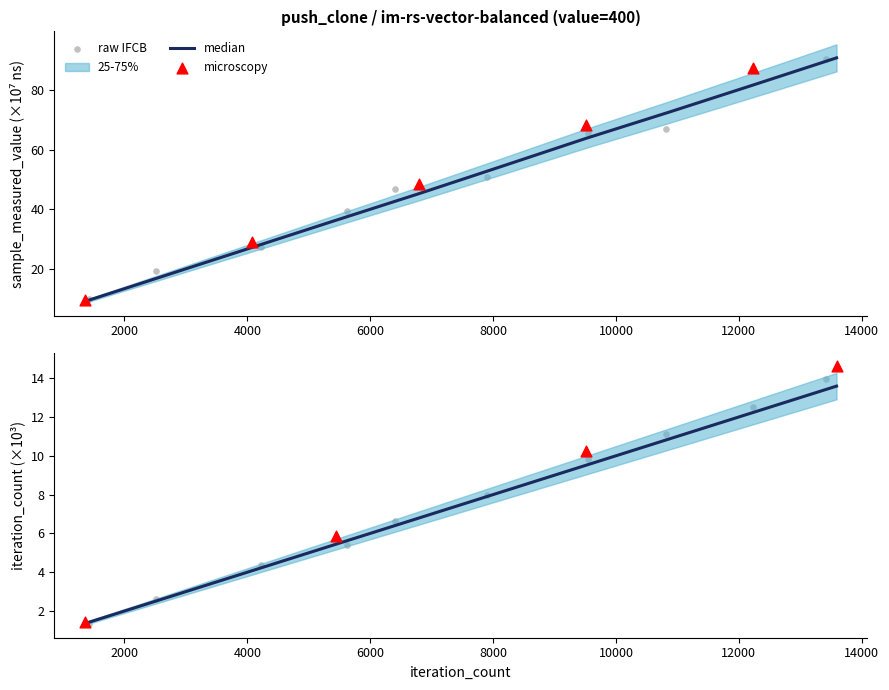

Is the value of sample_measured_value at 4077 greater than the value of iteration_count at 4077?

Yes